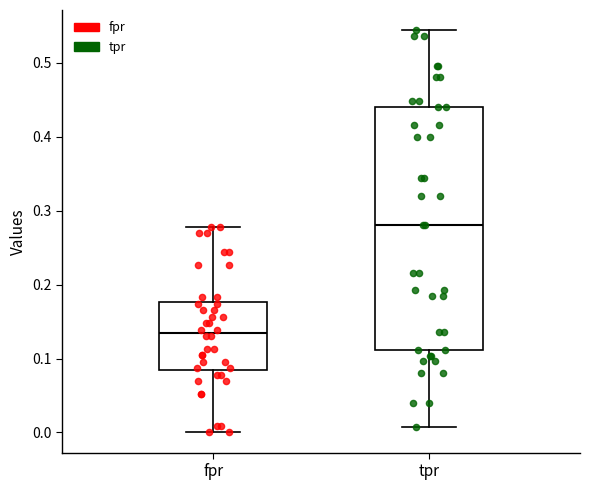

Which box is the tallest, from its lower edge to its upper edge?

tpr